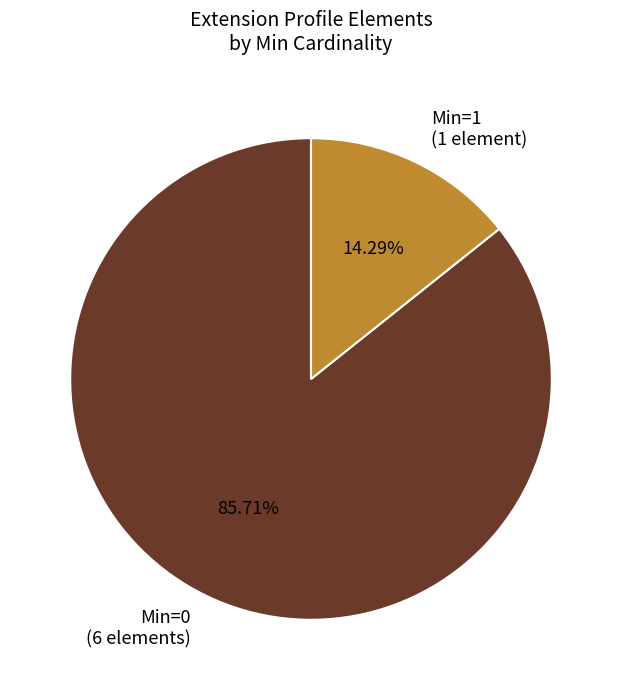

Rank the categories by value from highest to lowest.

Min=0 (6 elements), Min=1 (1 element)